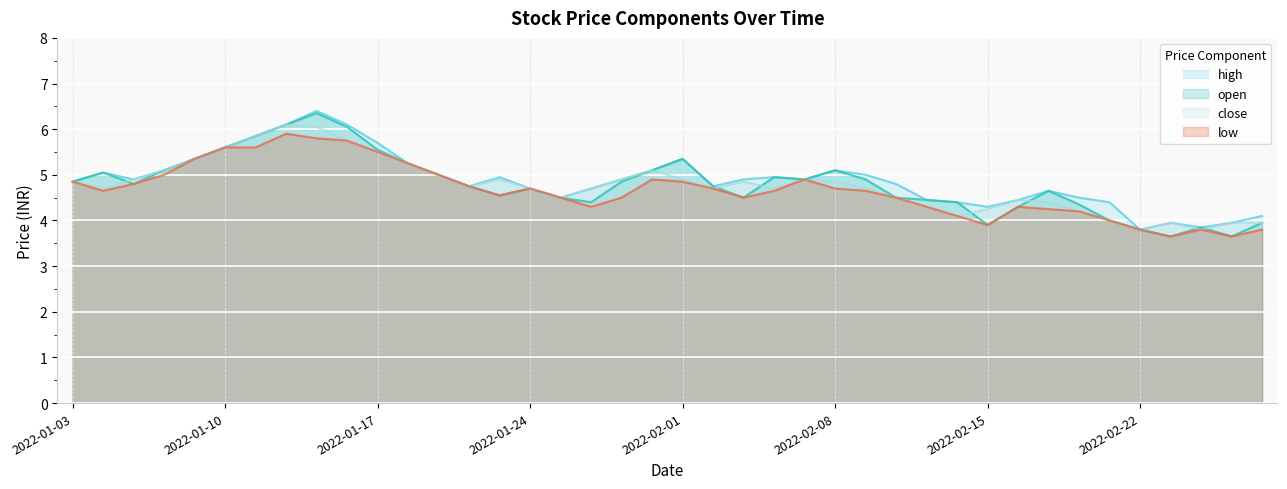

The value of high at 2022-02-15 is 4.3. True or false?

True